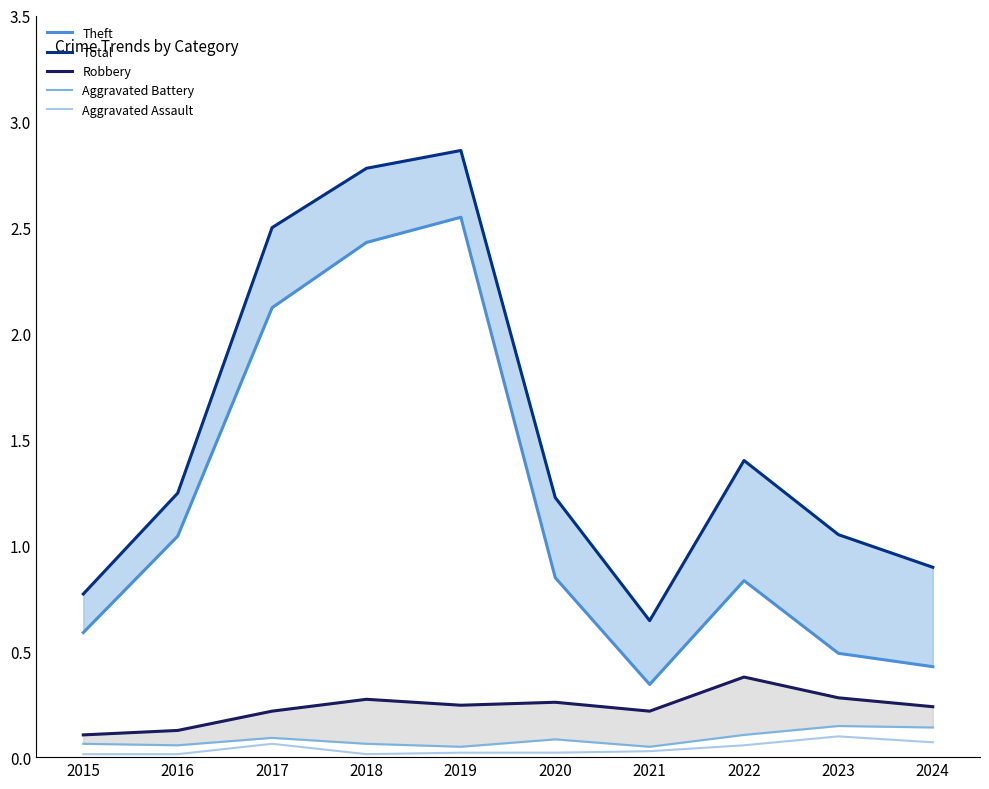

Reading right to left, extract all data points from this chart.

Theft: 0.4	0.5	0.8	0.3	0.8	2.5	2.4	2.1	1.0	0.6
Total: 0.9	1.1	1.4	0.6	1.2	2.9	2.8	2.5	1.2	0.8
Robbery: 0.2	0.3	0.4	0.2	0.3	0.2	0.3	0.2	0.1	0.1
Aggravated Battery: 0.1	0.1	0.1	0.0	0.1	0.0	0.1	0.1	0.1	0.1
Aggravated Assault: 0.1	0.1	0.1	0.0	0.0	0.0	0.0	0.1	0.0	0.0